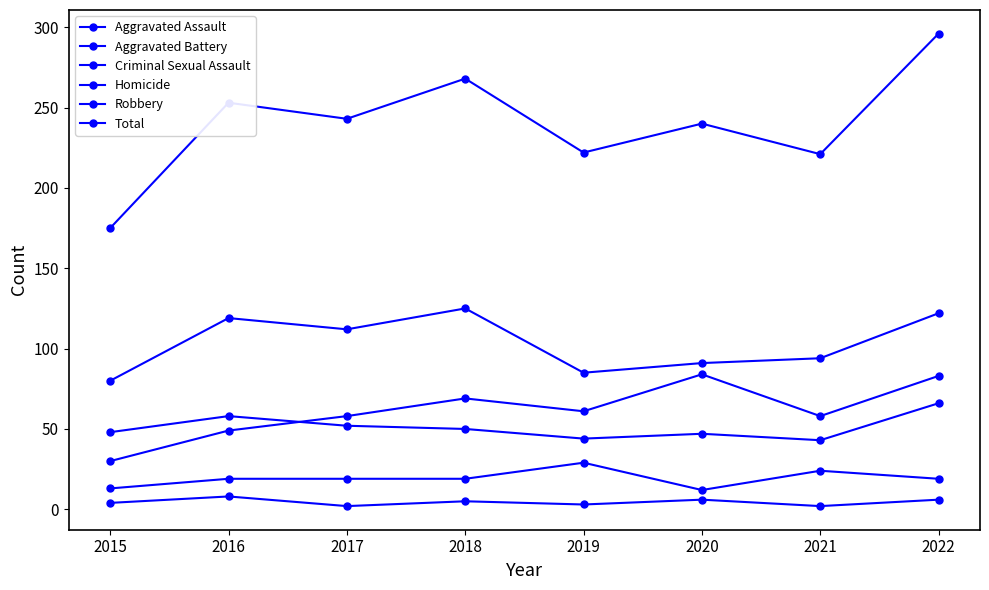

At how many categories does at least one series exceed 41?

8